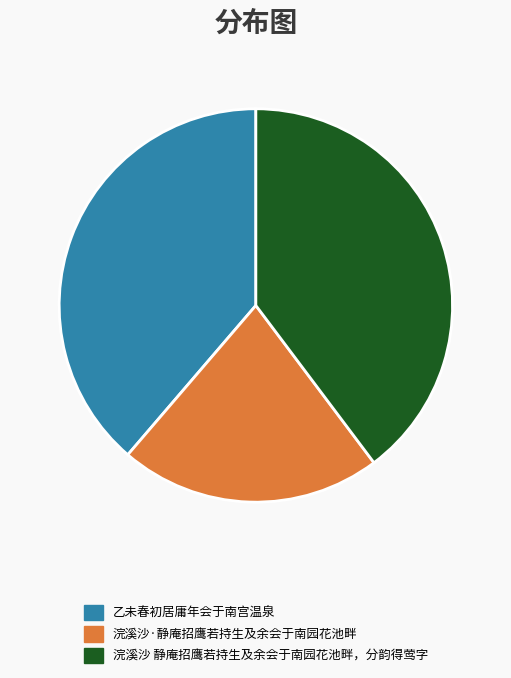

Which slice is the largest?

浣溪沙 静庵招鹰若持生及余会于南园花池畔，分韵得莺字